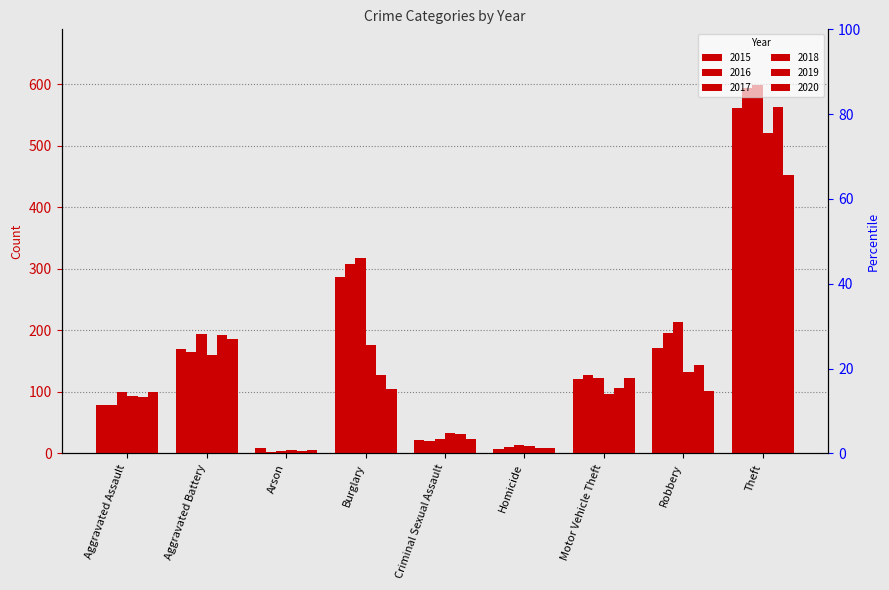

Where is 2015 nearest to the value 284?

Burglary